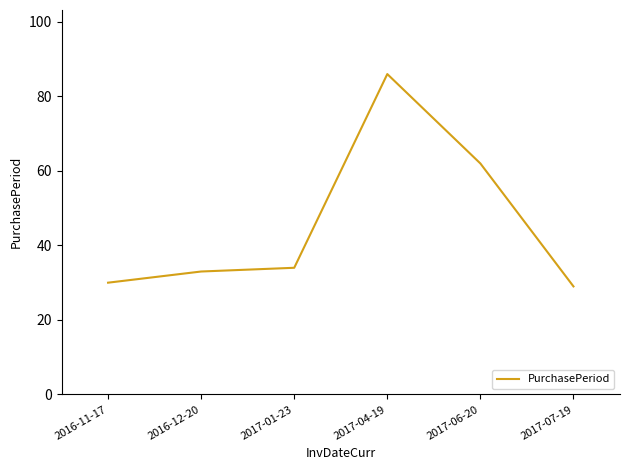

Reading left to right, transcribe all the data shown in this chart.

2016-11-17=30	2016-12-20=33	2017-01-23=34	2017-04-19=86	2017-06-20=62	2017-07-19=29